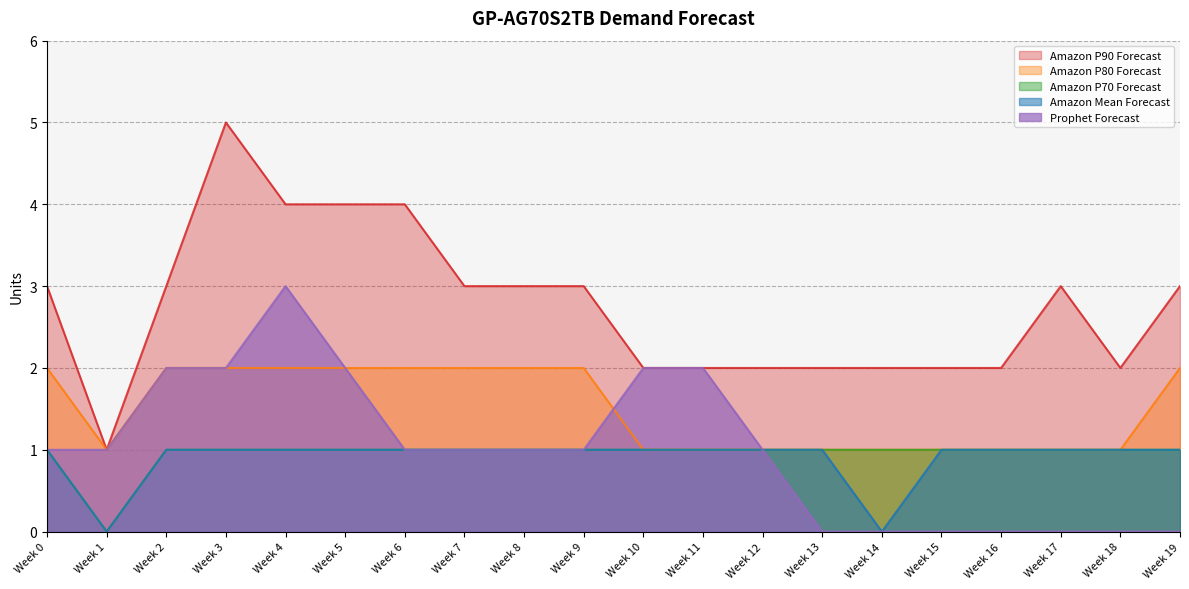

The Amazon P70 Forecast series shows 1 at Week 9. True or false?

True